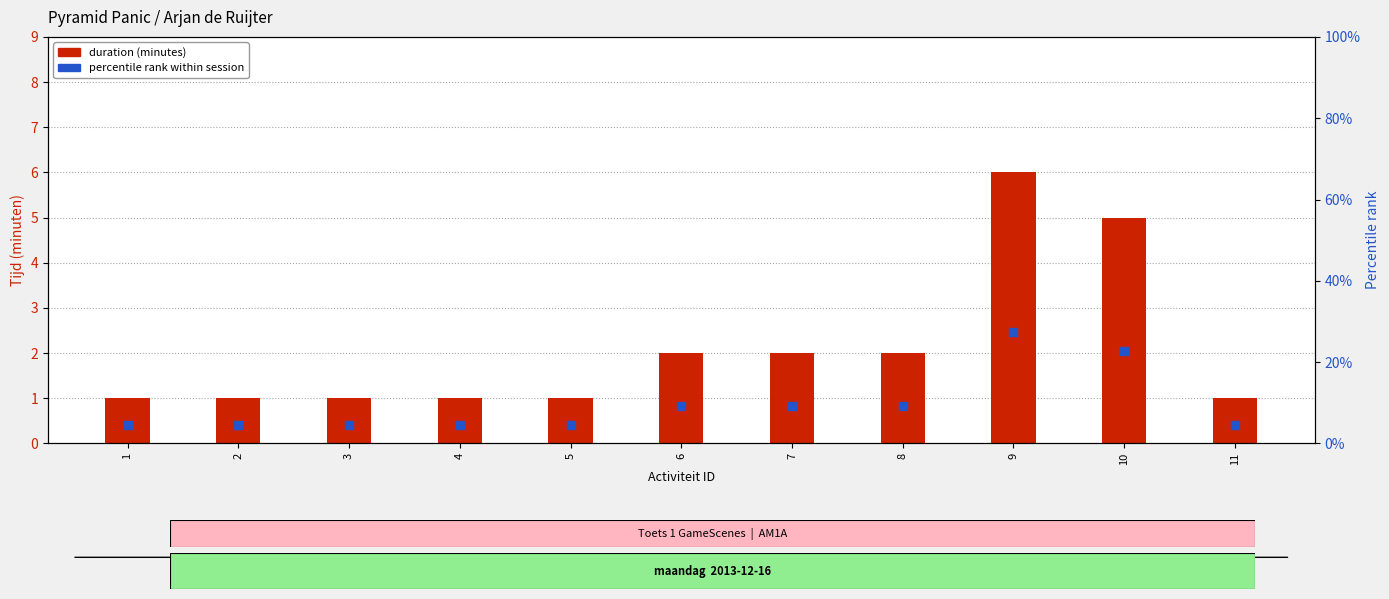

What is the total value across all series at 9?

33.3